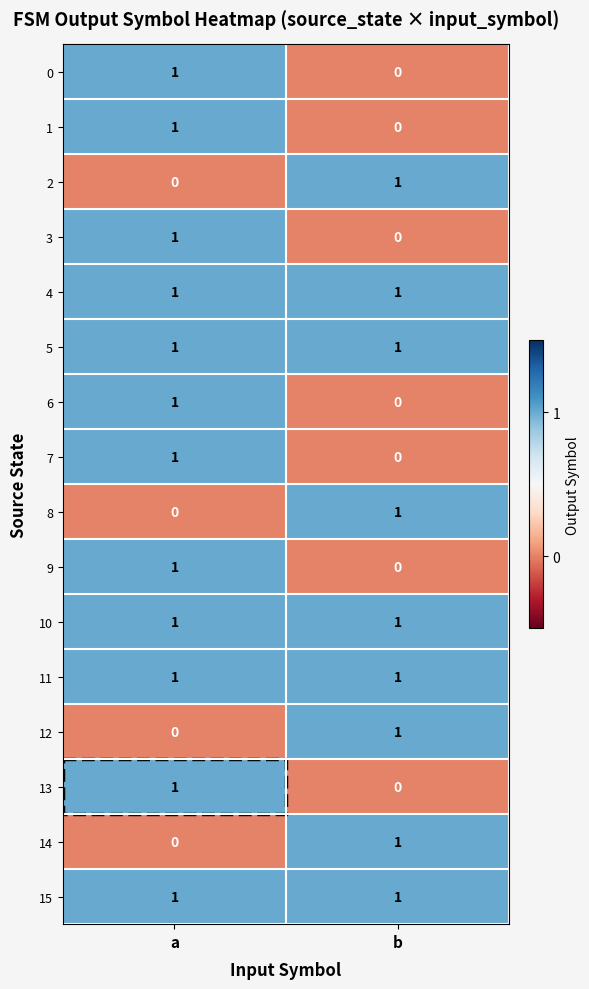

What is the total value across all series at b?

9